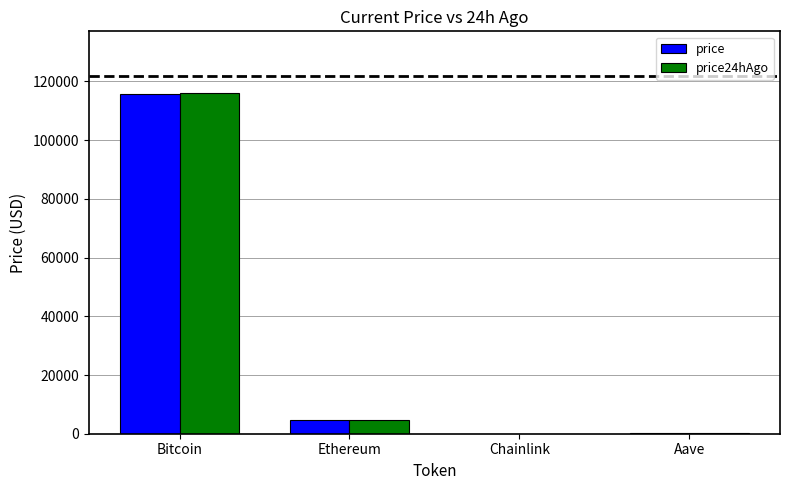

The price24hAgo series shows 116158.0 at Bitcoin. True or false?

True